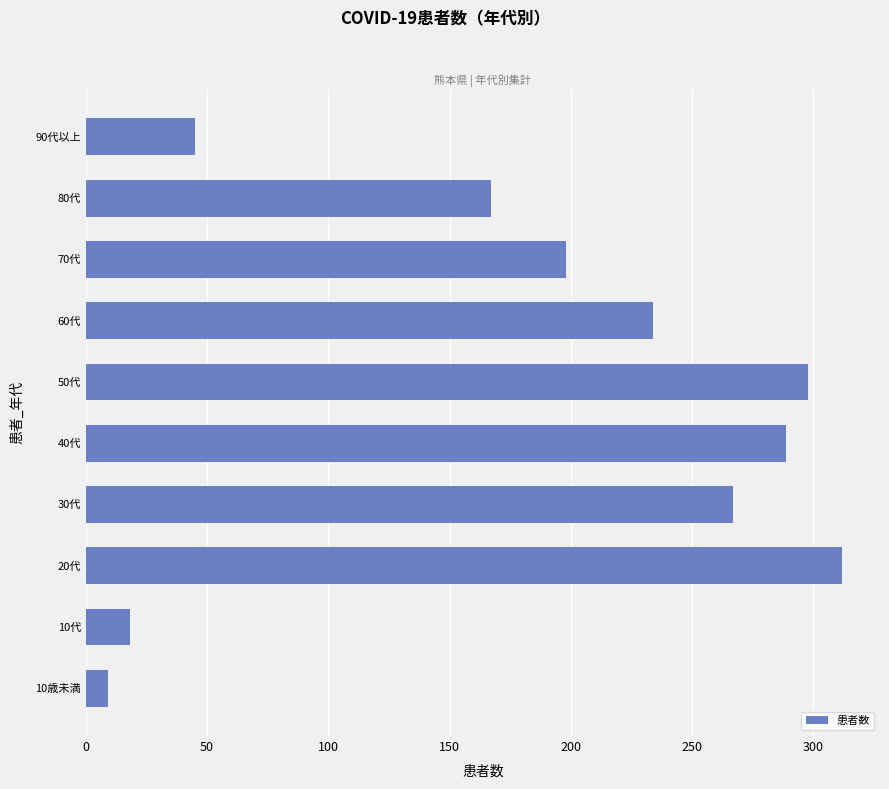

Which has a higher value, 10歳未満 or 80代?

80代